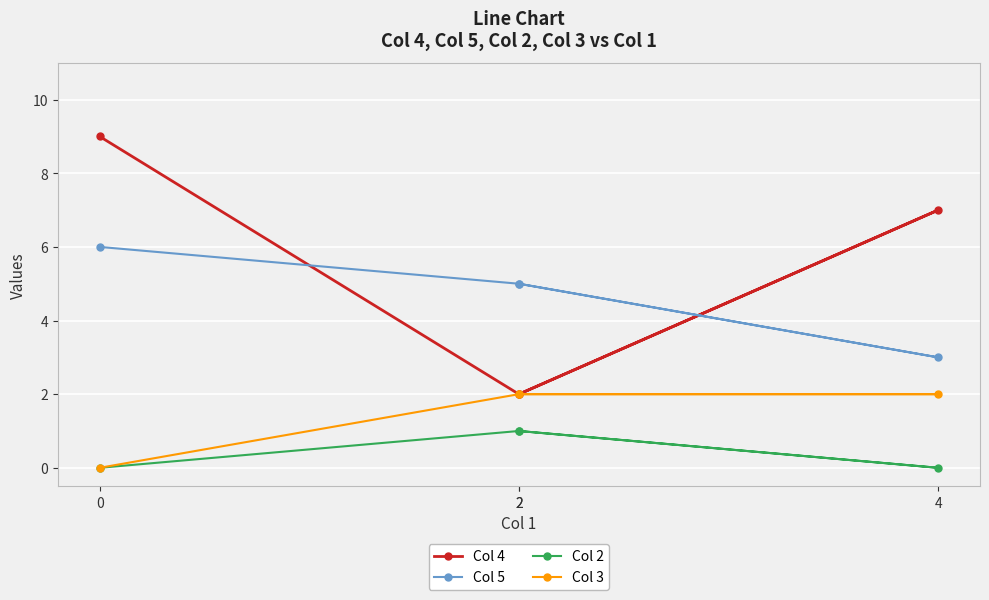

True or false: Col 3 and Col 4 cross at least once.

False